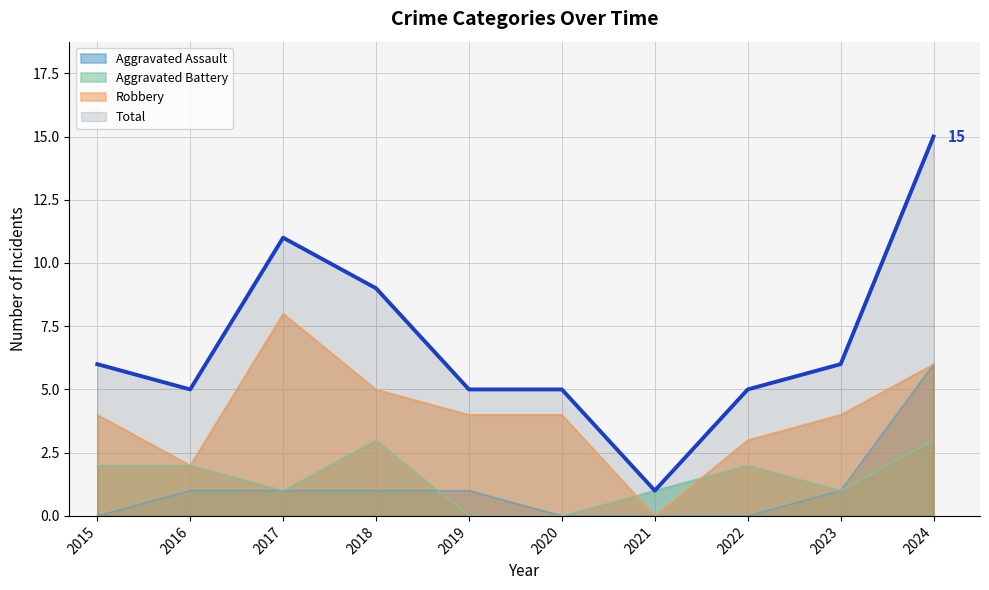

True or false: Aggravated Assault and Total cross at least once.

False